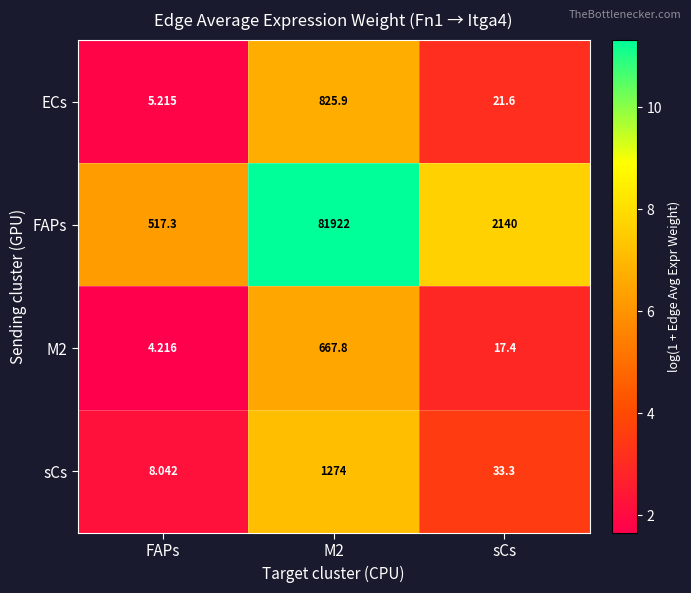

At which label does M2 reach its minimum?

FAPs